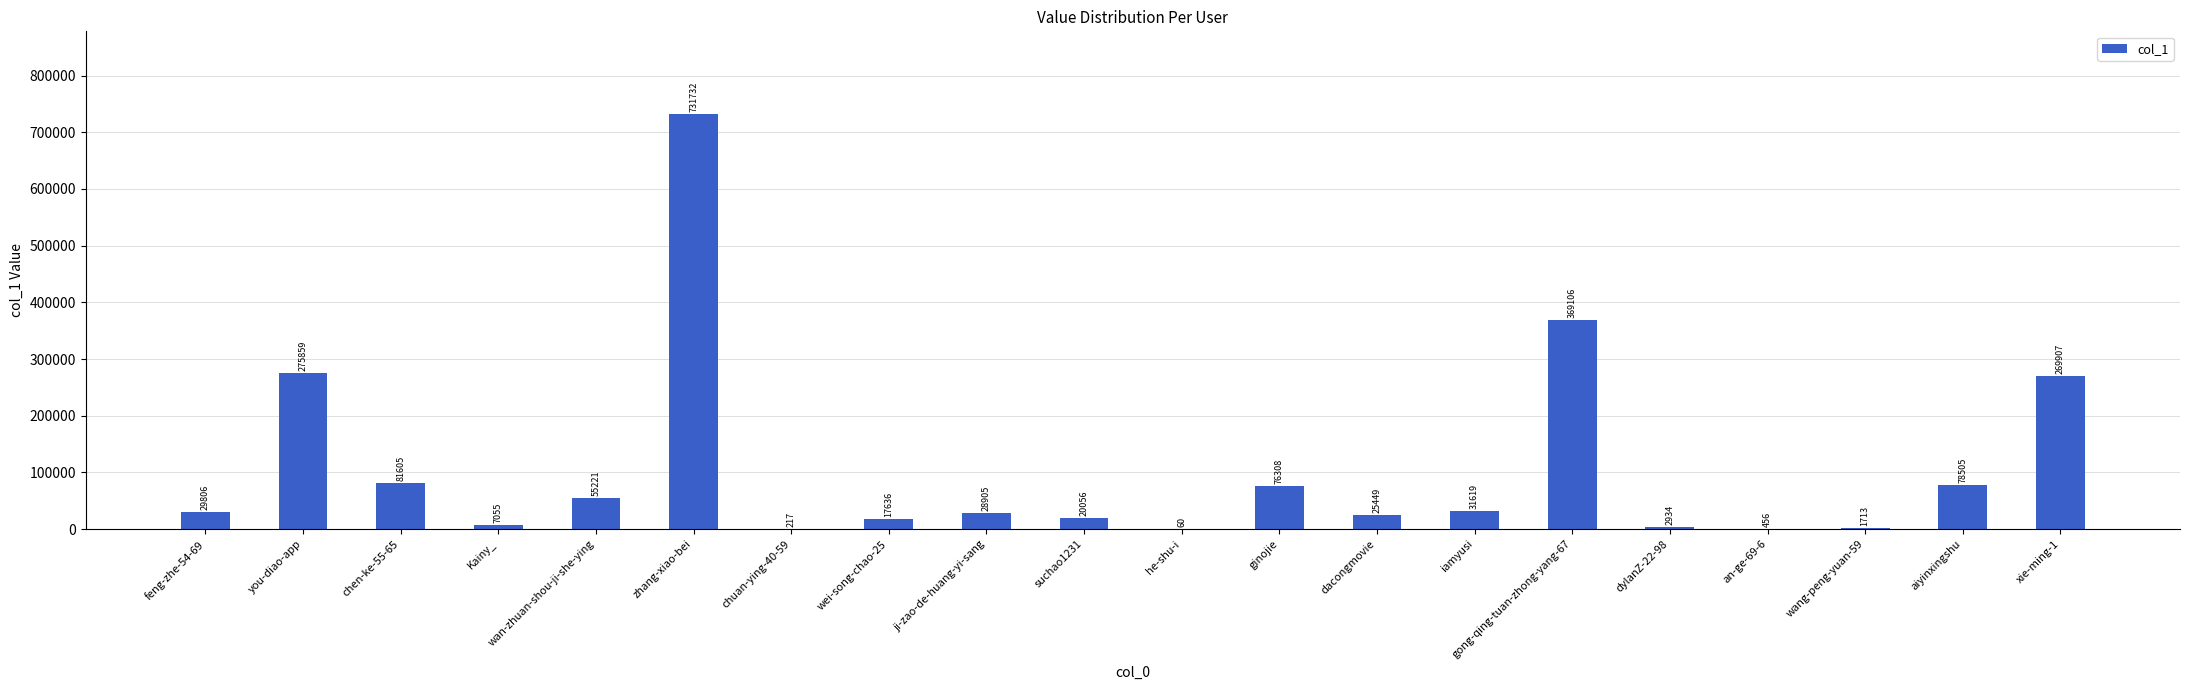

The chart shows a value of 130041 at ginojie. True or false?

False